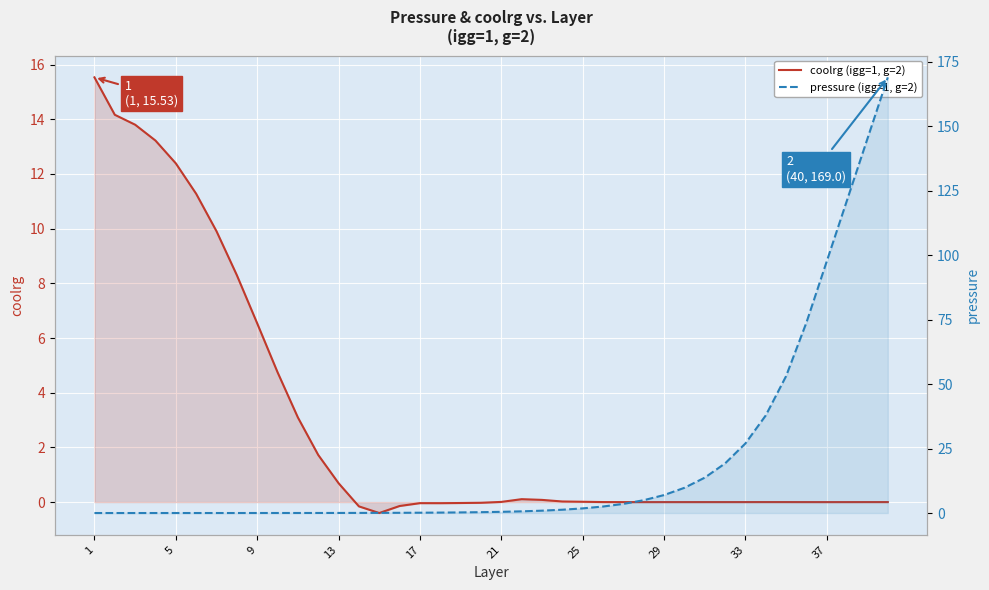

What is the sum of all coolrg (igg=1, g=2) values?

114.8